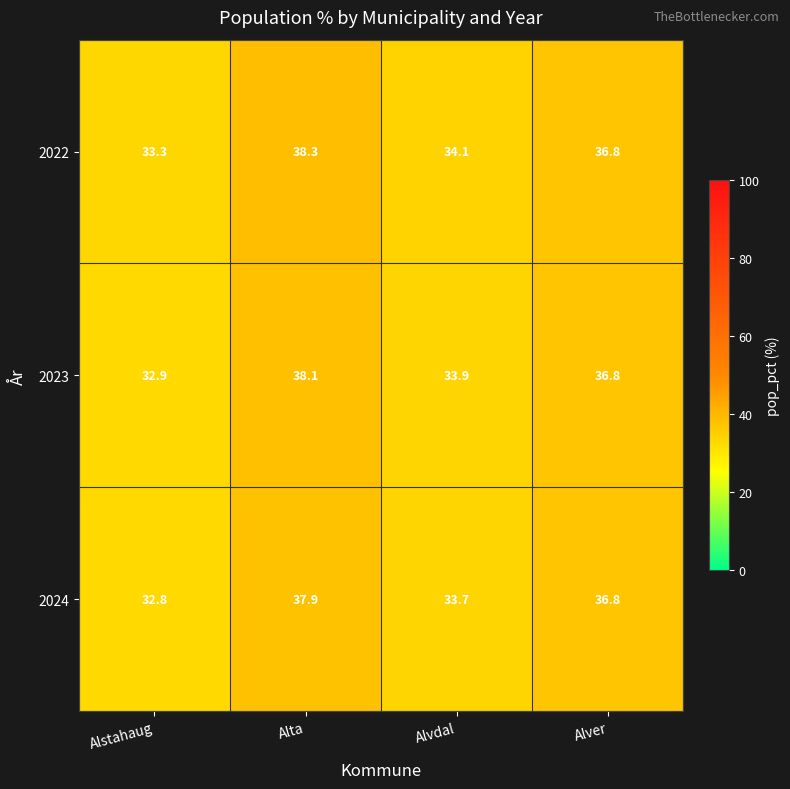

Reading left to right, what are all the values shown in this chart?

2022: 33.3	38.3	34.1	36.8
2023: 32.9	38.1	33.9	36.8
2024: 32.8	37.9	33.7	36.8